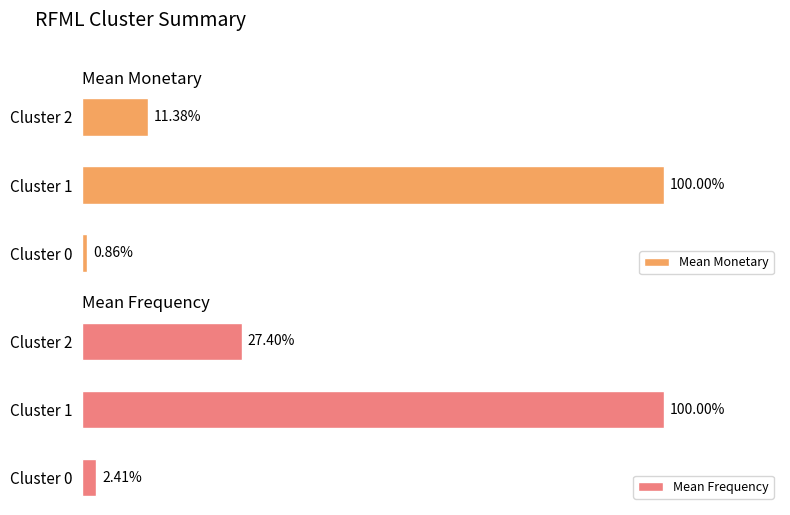

What is the average value of the Mean Frequency series?

43.3